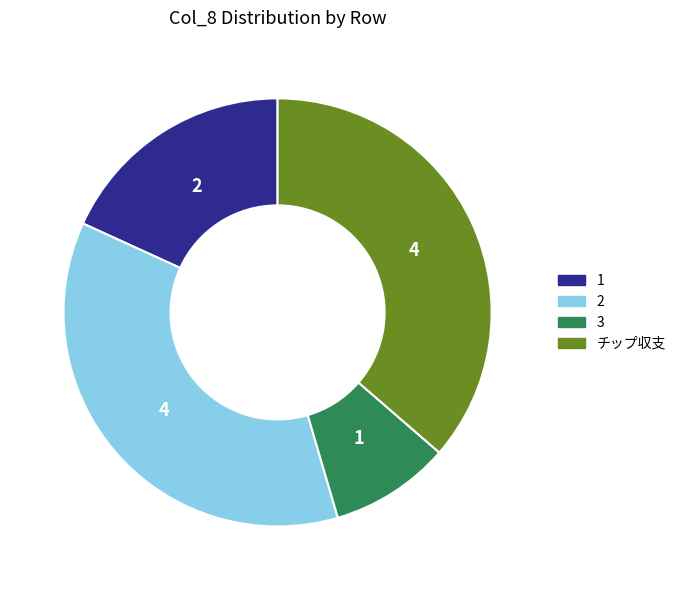

Is it true that チップ収支 is 36% of the pie?

True